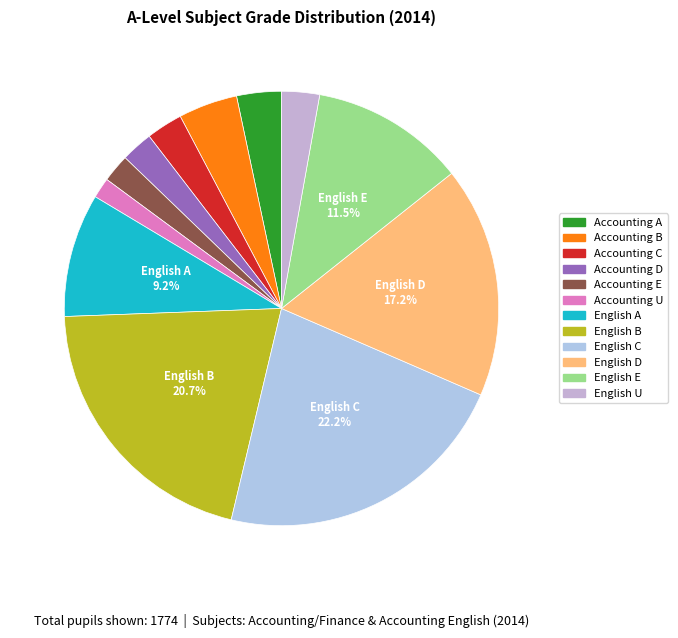

Is there any slice that represents more than half of the pie?

No